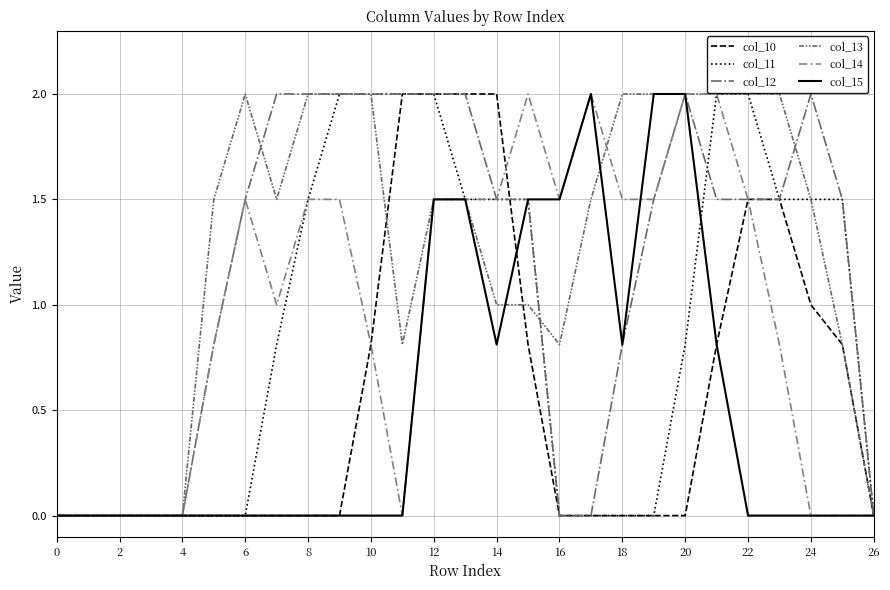

What is the greatest value displayed?

2.0